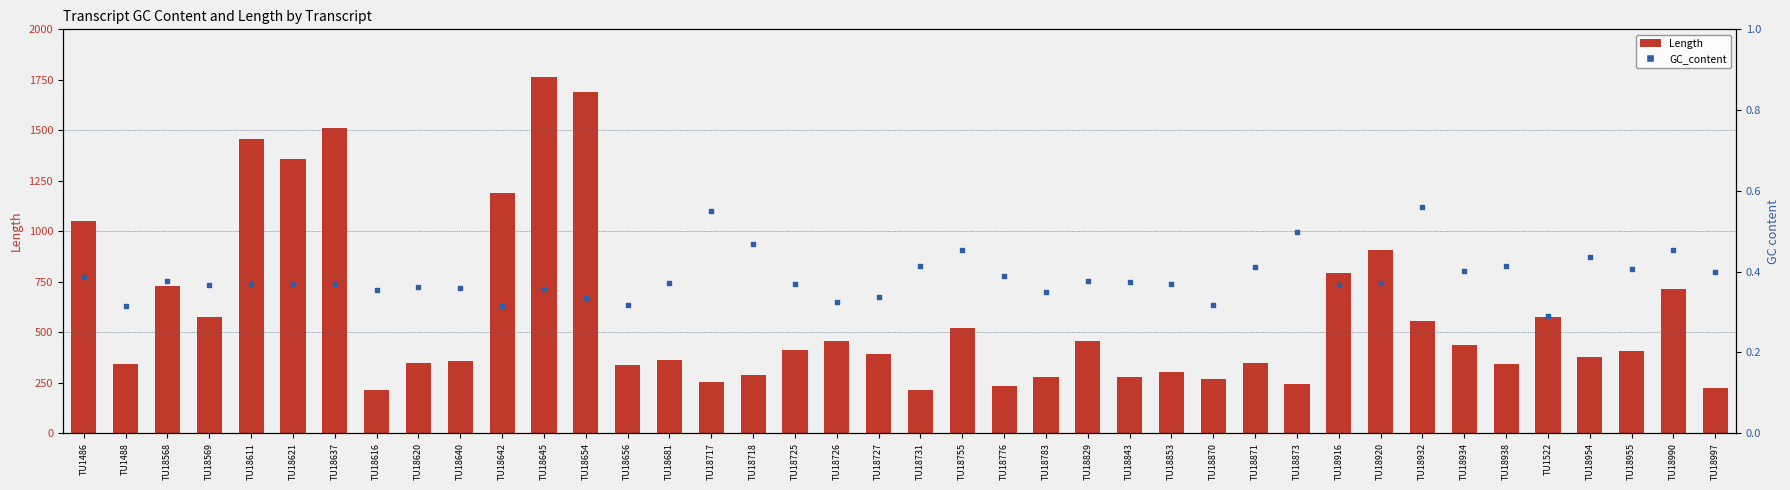

What are all the series names shown in the legend?

Length, GC_content